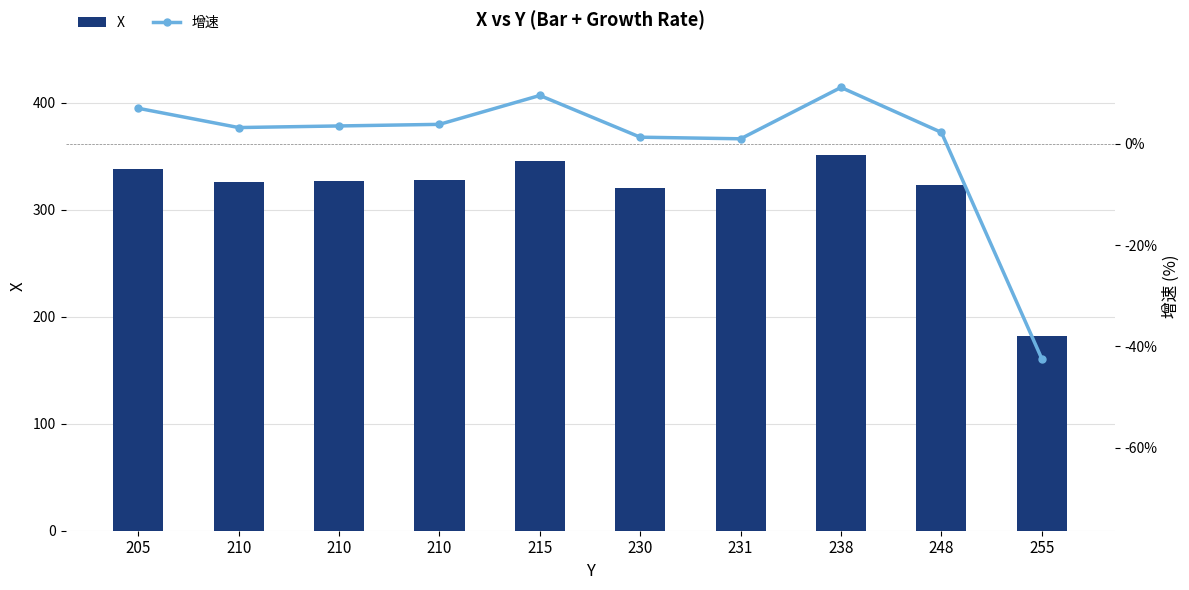

Is the value of 增速 at 210 greater than the value of X at 231?

No